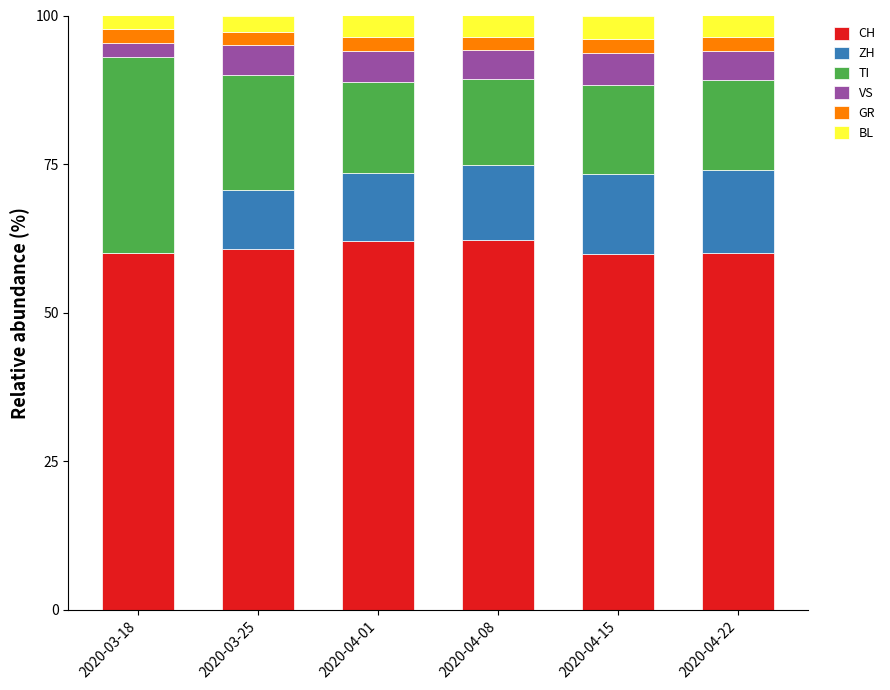

True or false: CH has a value of 18.3 at 2020-03-25.

False